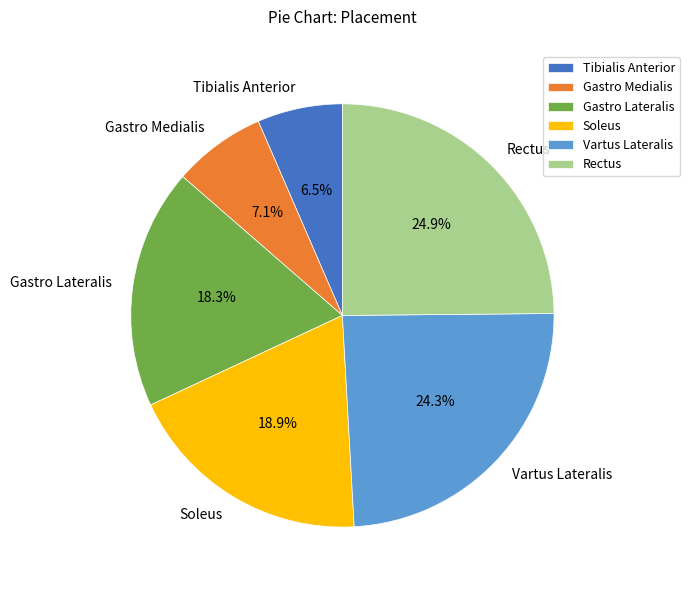

What is the ratio of the value at Gastro Medialis to the value at Tibialis Anterior?

1.1